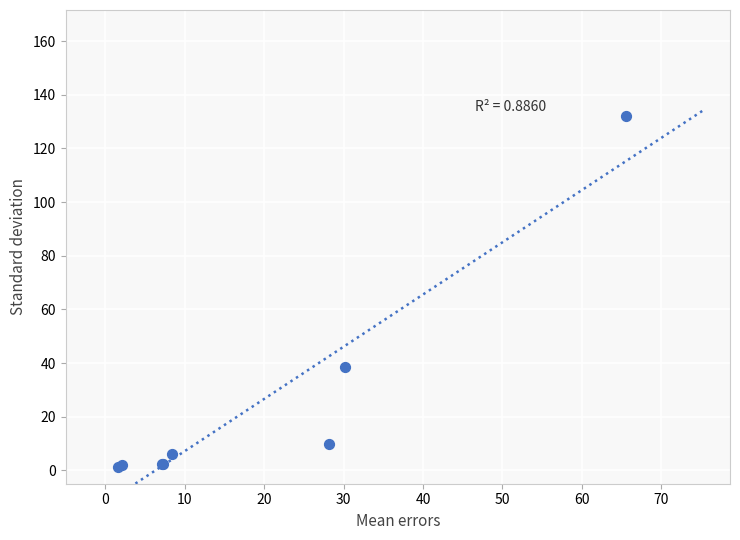

What Y value in the scatter plot is closest to 66?

38.6